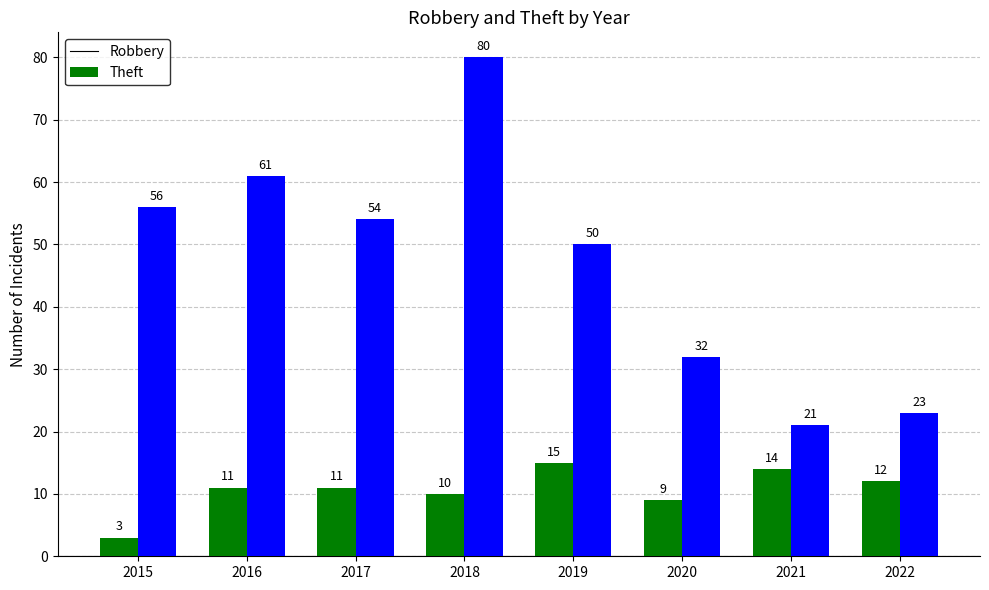

How many groups of bars are there?

8